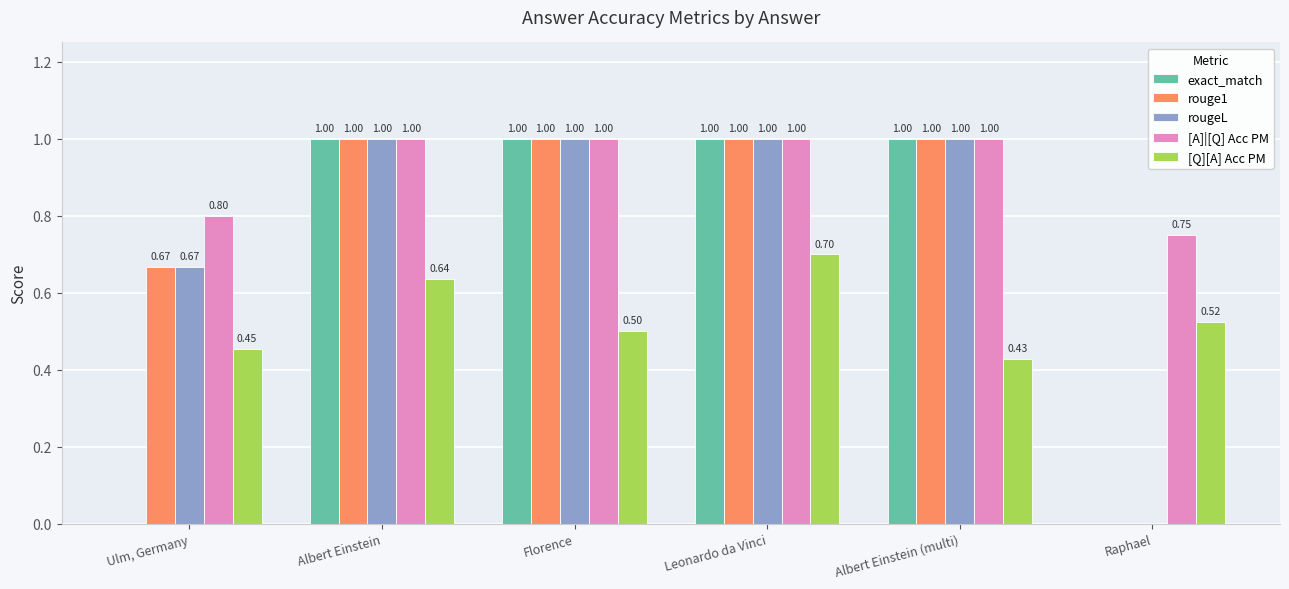

What is the sum of all [Q][A] Acc PM values?

3.2